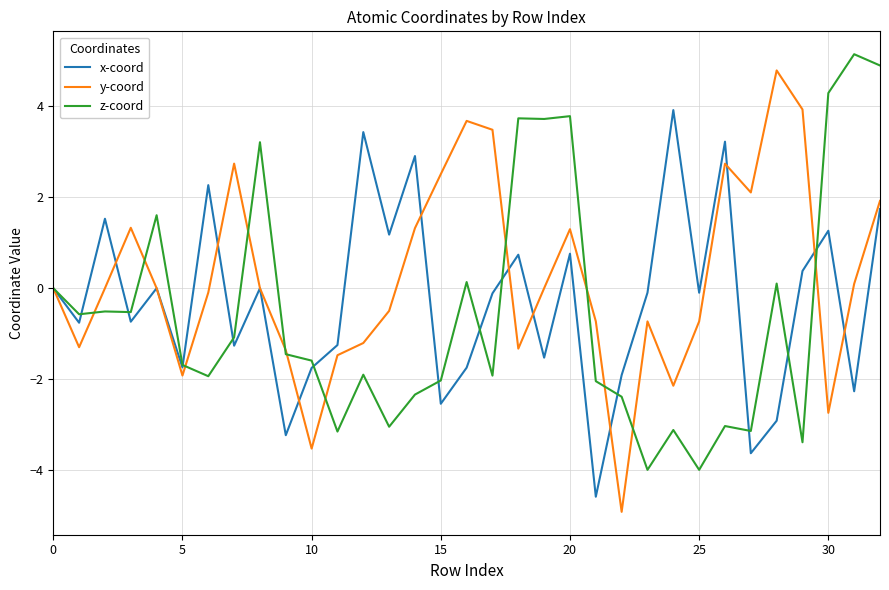

Rank the series by their maximum value, from highest to lowest.

z-coord, y-coord, x-coord